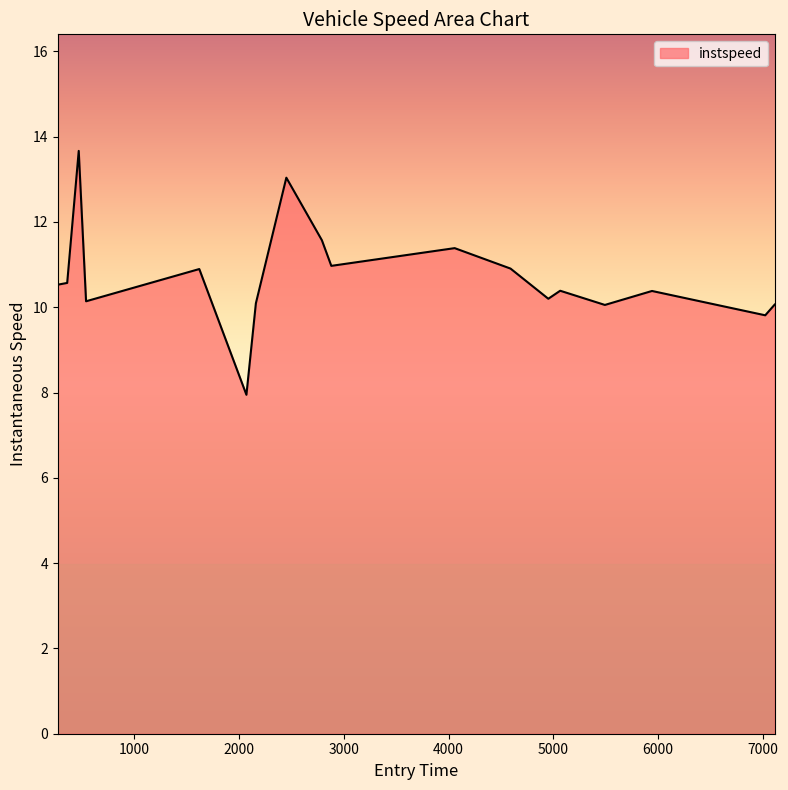

What is the maximum value shown in the chart?

13.7